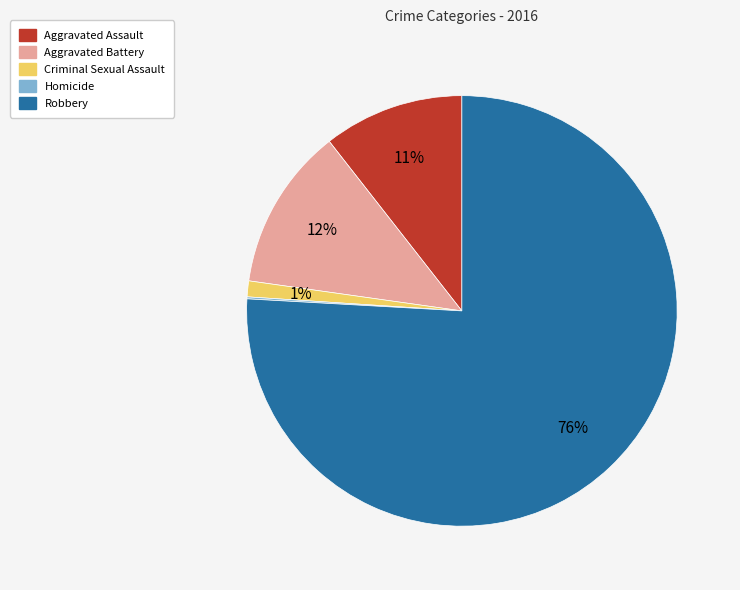

Does Robbery represent more than half of the total?

Yes